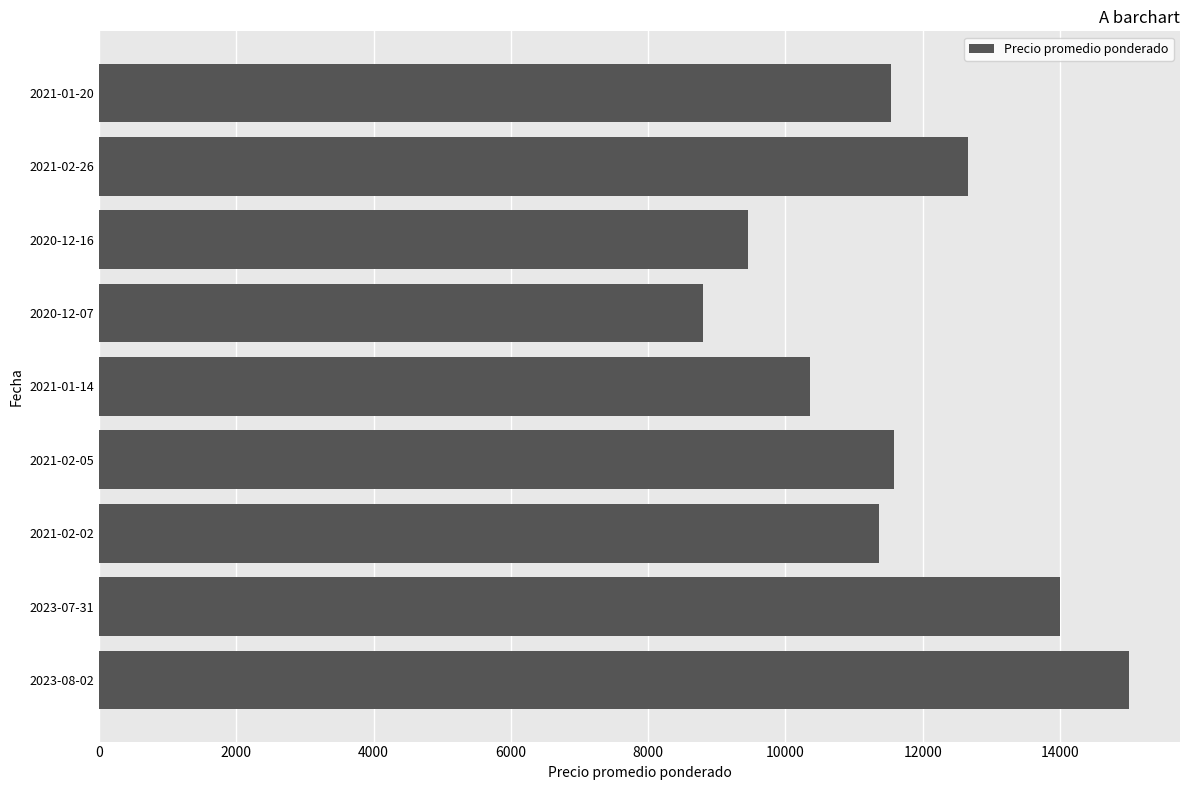

Is it true that the value at 2020-12-07 is 11738?

False